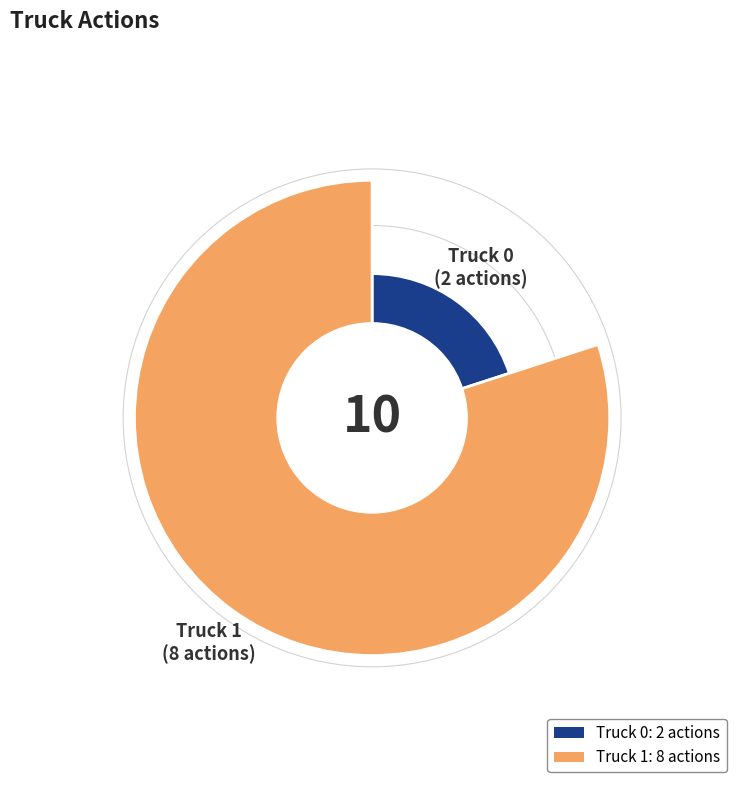

Which slice is the largest?

Truck 1